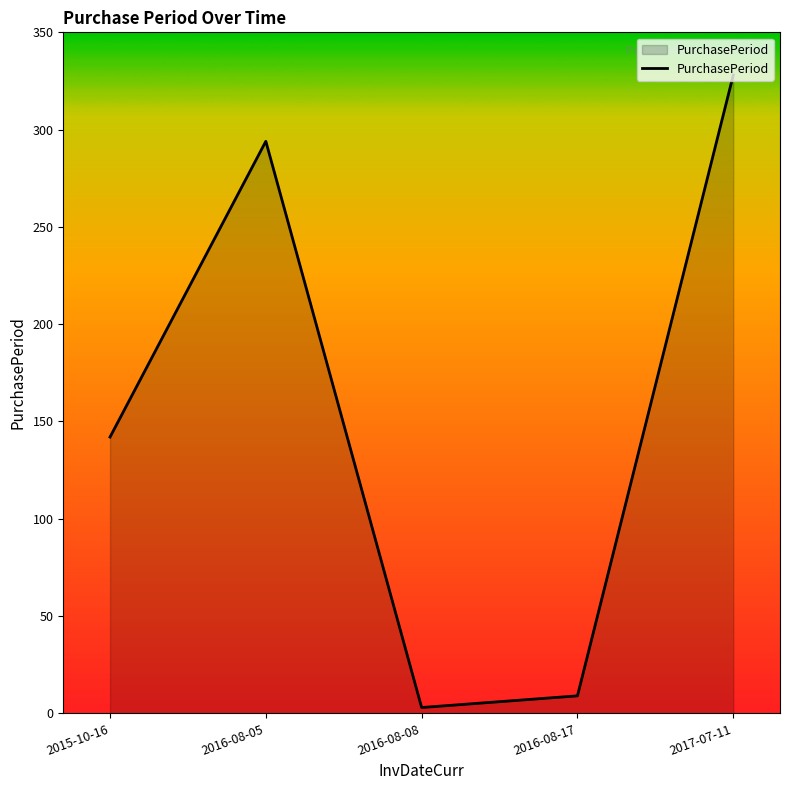

The chart shows a value of 142 at 2015-10-16. True or false?

True